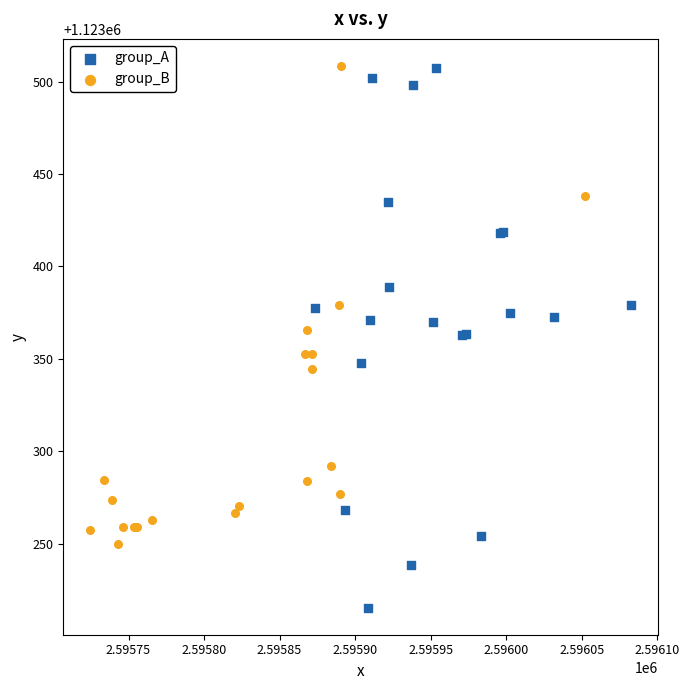

Which series reaches the minimum Y coordinate?

group_A